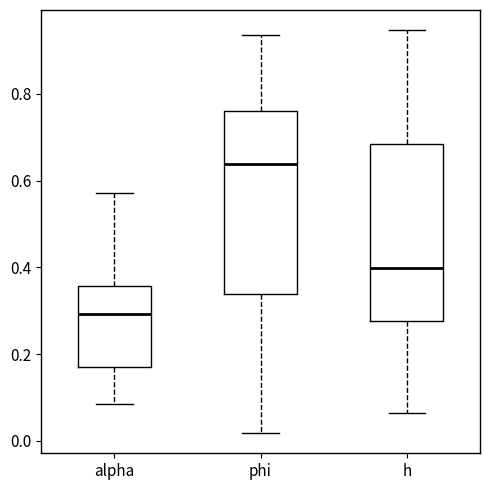

Where does the upper whisker of the box for h end on the y-axis? The values are not printed on the chart, so give them approximately, as read against the axis.

0.94